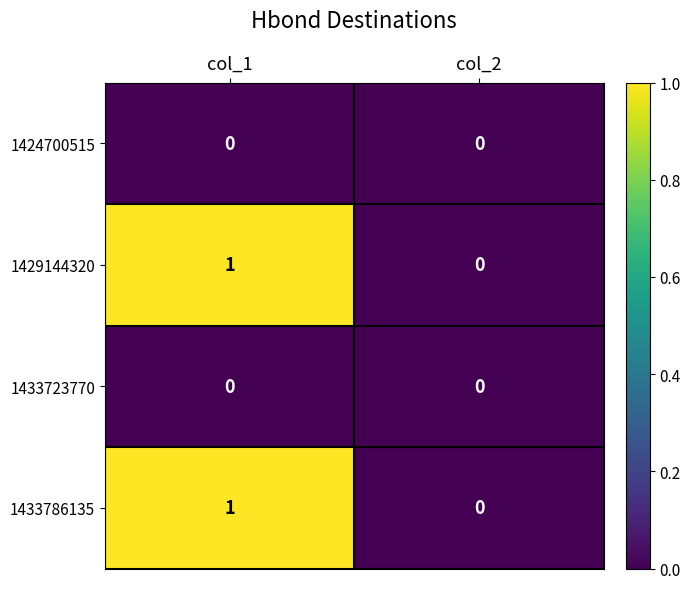

Reading right to left, extract all data points from this chart.

1424700515: col_2=0	col_1=0
1429144320: col_2=0	col_1=1
1433723770: col_2=0	col_1=0
1433786135: col_2=0	col_1=1